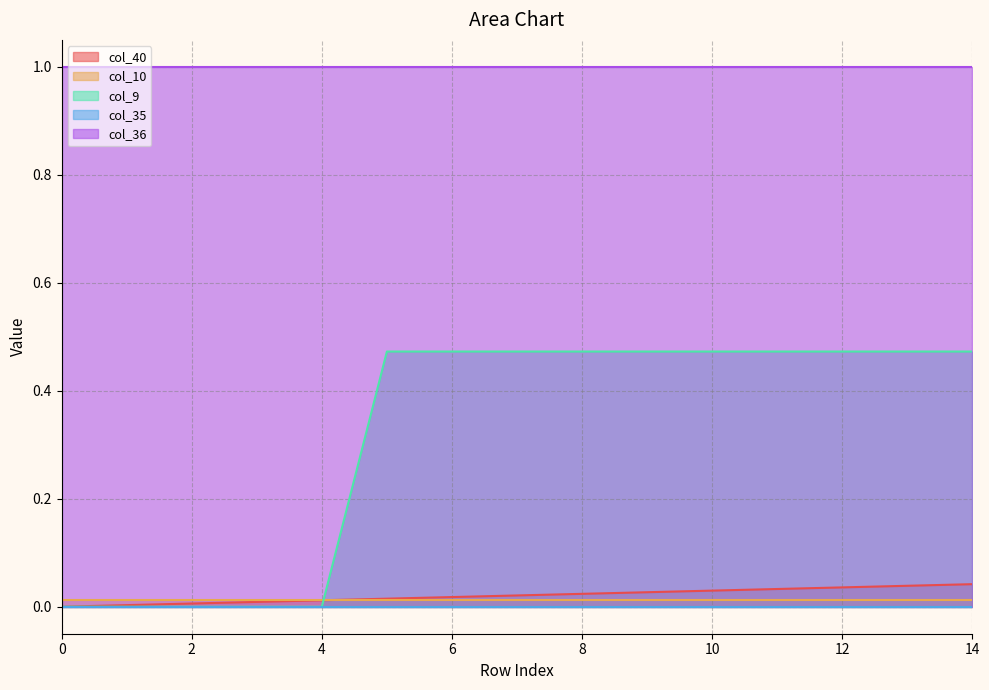

Is it true that col_9 equals 0.5 at 13?

True